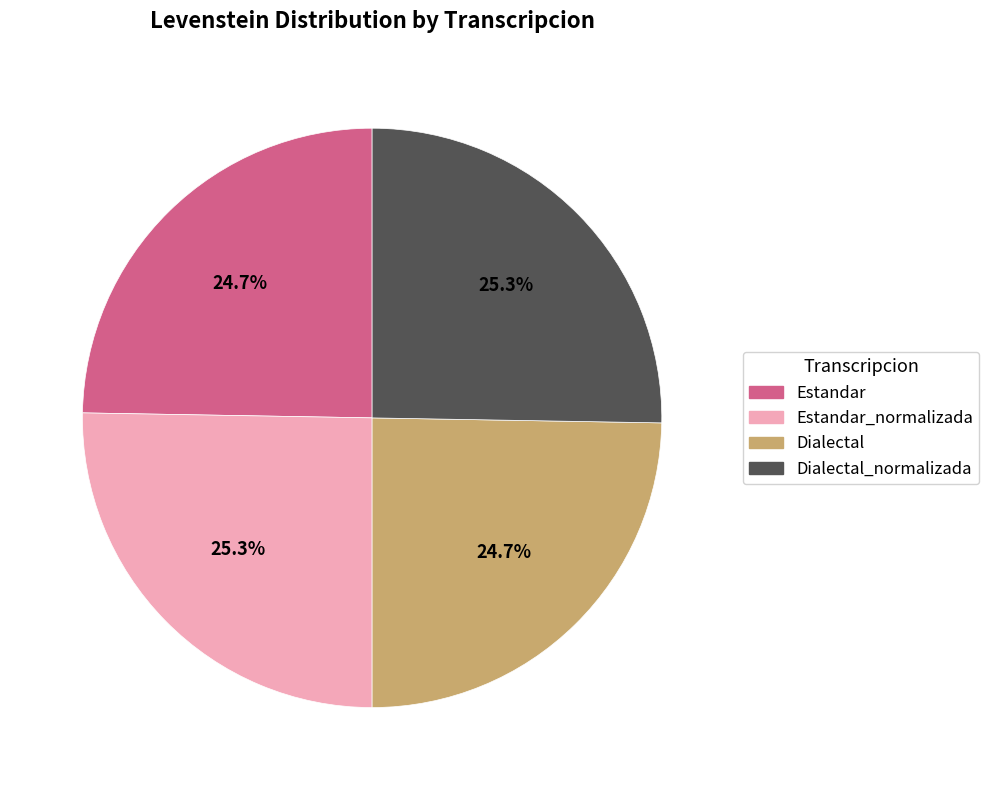

Does Dialectal account for over 50% of the chart?

No